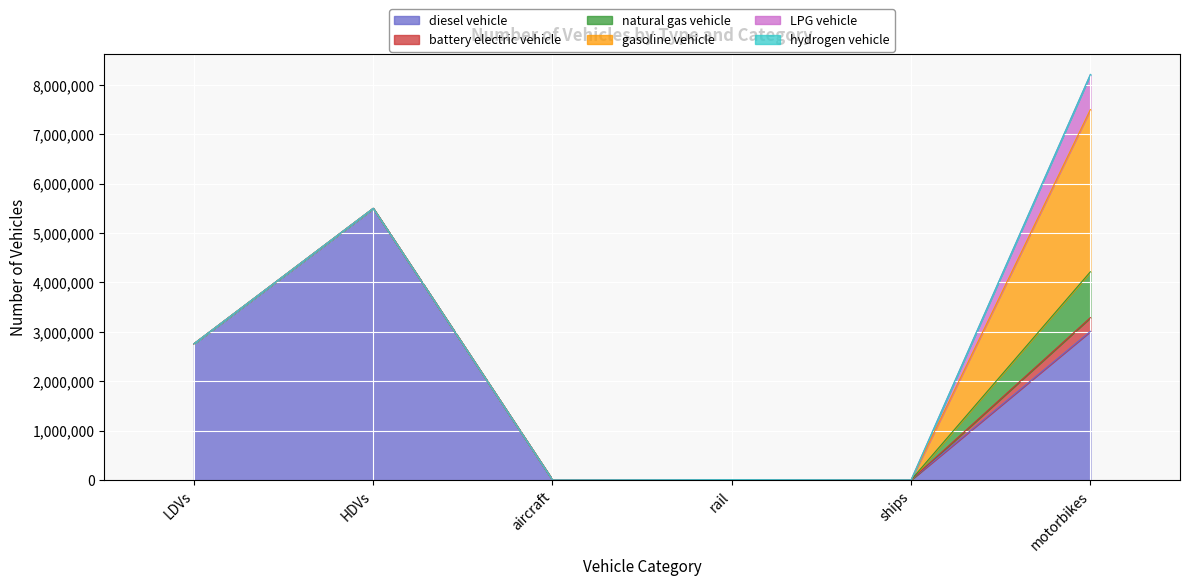

Reading left to right, extract all data points from this chart.

diesel vehicle: LDVs=2757639.0	HDVs=5498871.0	aircraft=68.8	rail=1793.1	ships=1200.0	motorbikes=3009131.0
battery electric vehicle: LDVs=0.0	HDVs=0.0	aircraft=0.0	rail=3629.5	ships=0.0	motorbikes=277078.3
natural gas vehicle: LDVs=0.0	HDVs=0.0	aircraft=0.0	rail=0.0	ships=0.0	motorbikes=928267.0
gasoline vehicle: LDVs=0.0	HDVs=0.0	aircraft=0.0	rail=0.0	ships=0.0	motorbikes=3283890.8
LPG vehicle: LDVs=0.0	HDVs=0.0	aircraft=0.0	rail=0.0	ships=0.0	motorbikes=711359.9
hydrogen vehicle: LDVs=0.0	HDVs=0.0	aircraft=0.0	rail=0.0	ships=0.0	motorbikes=0.0